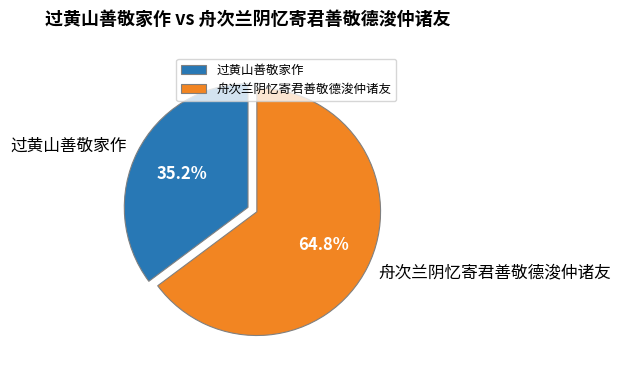

Which category has the biggest portion of the pie?

舟次兰阴忆寄君善敬德浚仲诸友